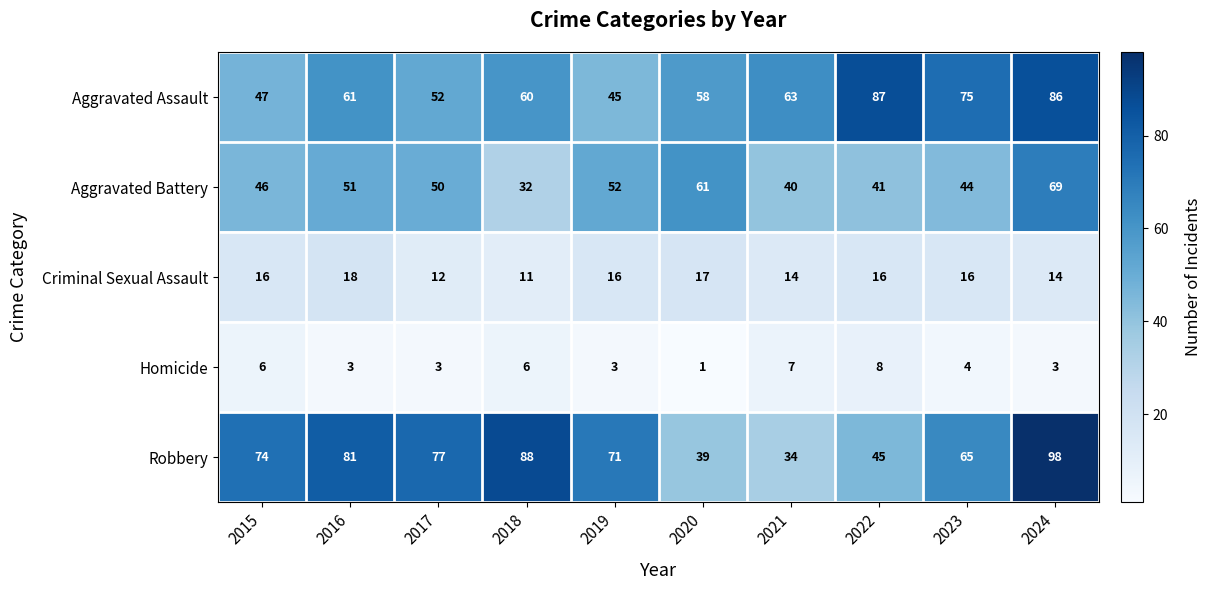

Is it true that Aggravated Battery equals 83 at 2017?

False